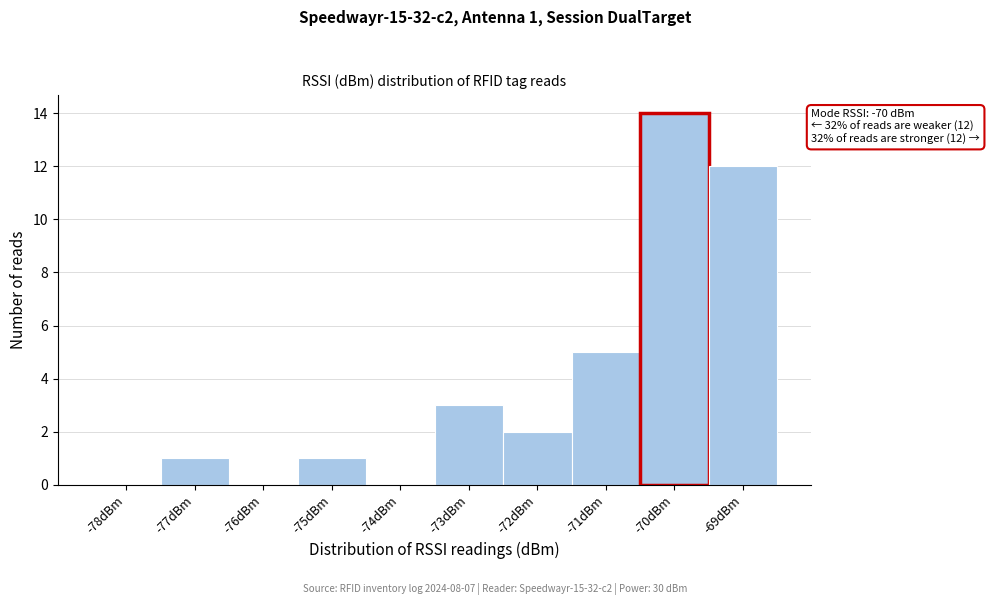

Reading left to right, extract all data points from this chart.

-78dBm=0	-77dBm=1	-76dBm=0	-75dBm=1	-74dBm=0	-73dBm=3	-72dBm=2	-71dBm=5	-70dBm=14	-69dBm=12